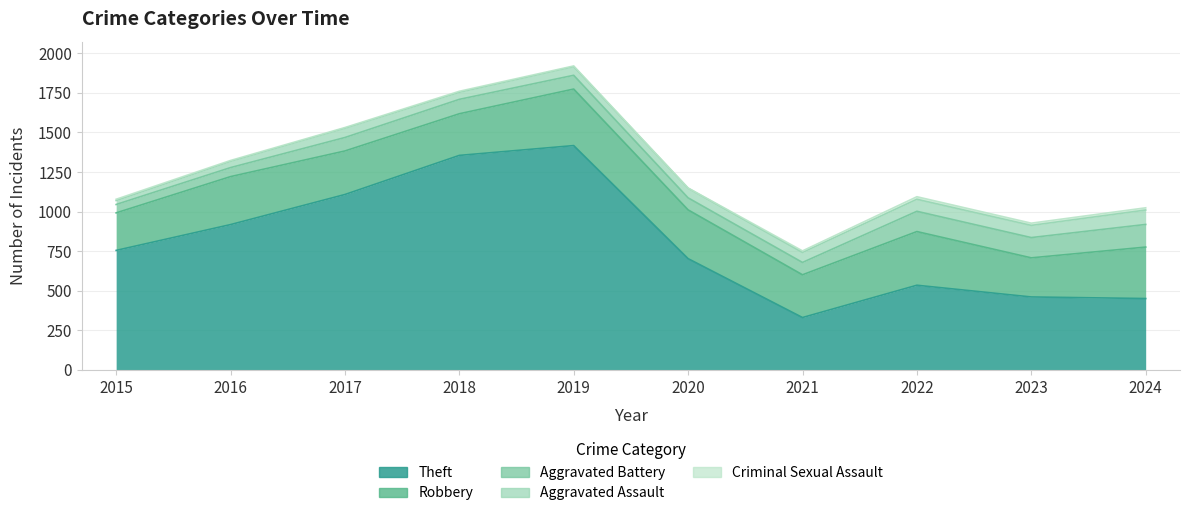

How many interior local valleys does the Theft series have?

1